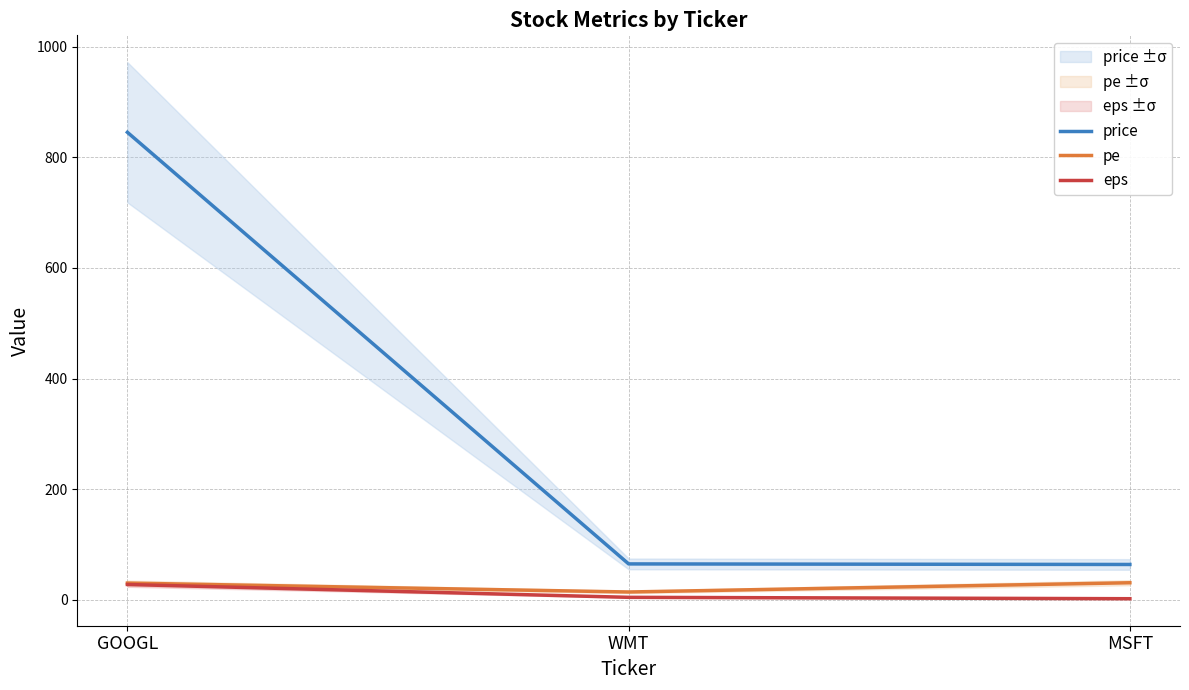

How many values in the price series are below 65?

1